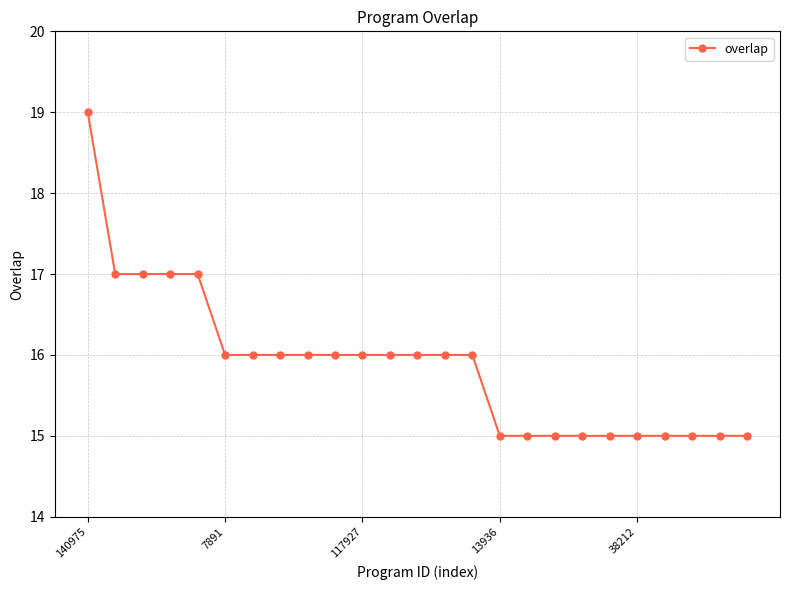

What is the value of the 8th point from the left?

16